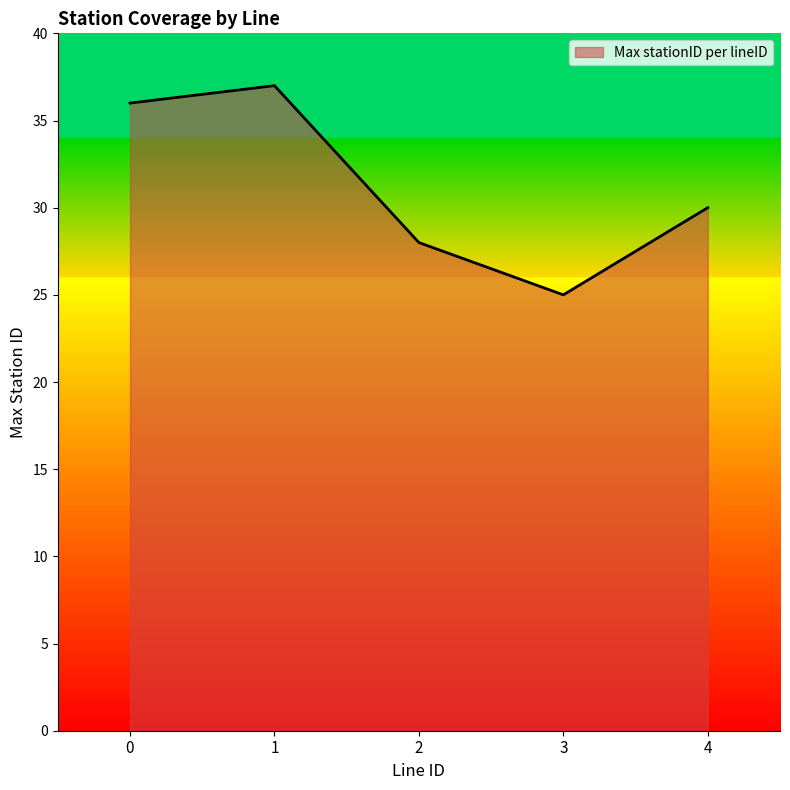

What is the change in value from 0 to 4?

-6